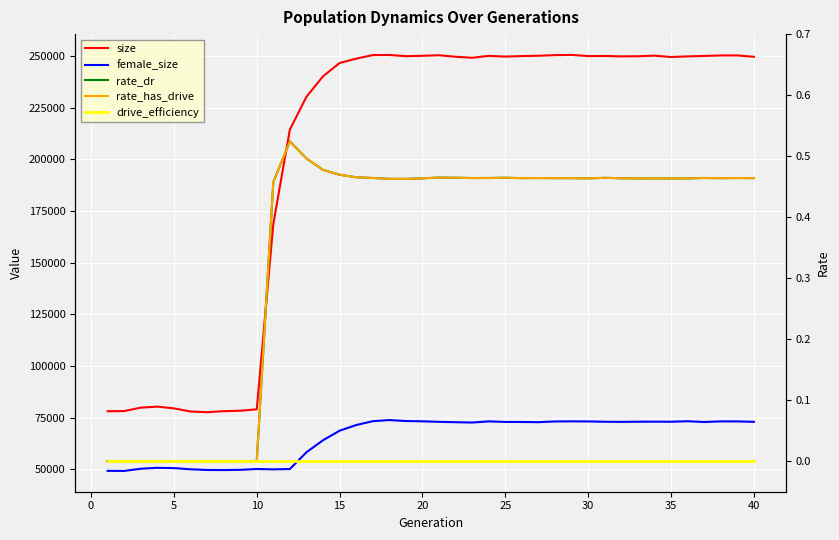

True or false: female_size and drive_efficiency cross at least once.

False